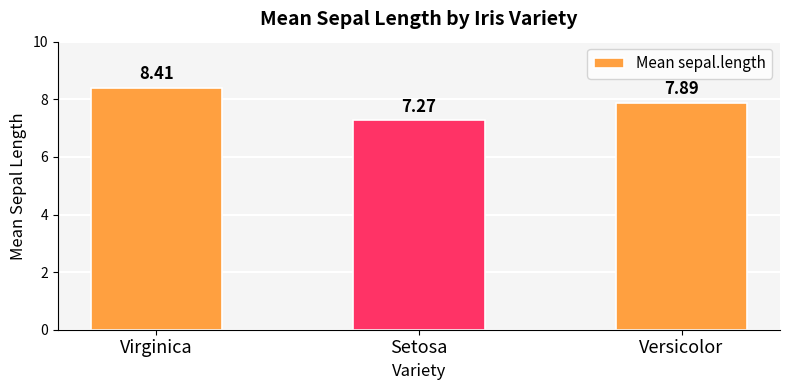

What is the sum of the values at Virginica and Setosa?

15.7